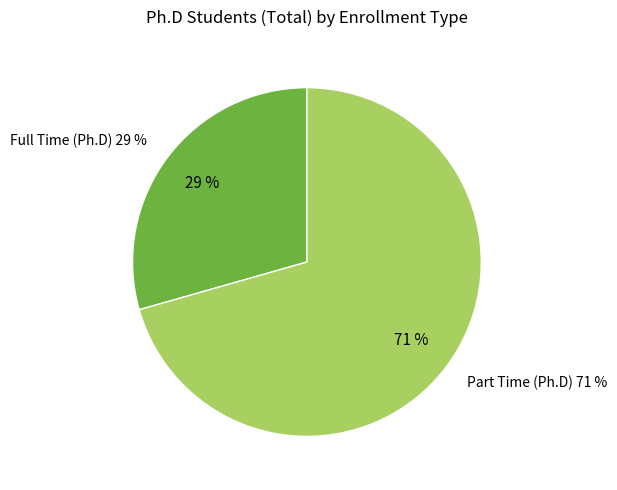

Is Part Time (Ph.D) the majority of the pie?

Yes